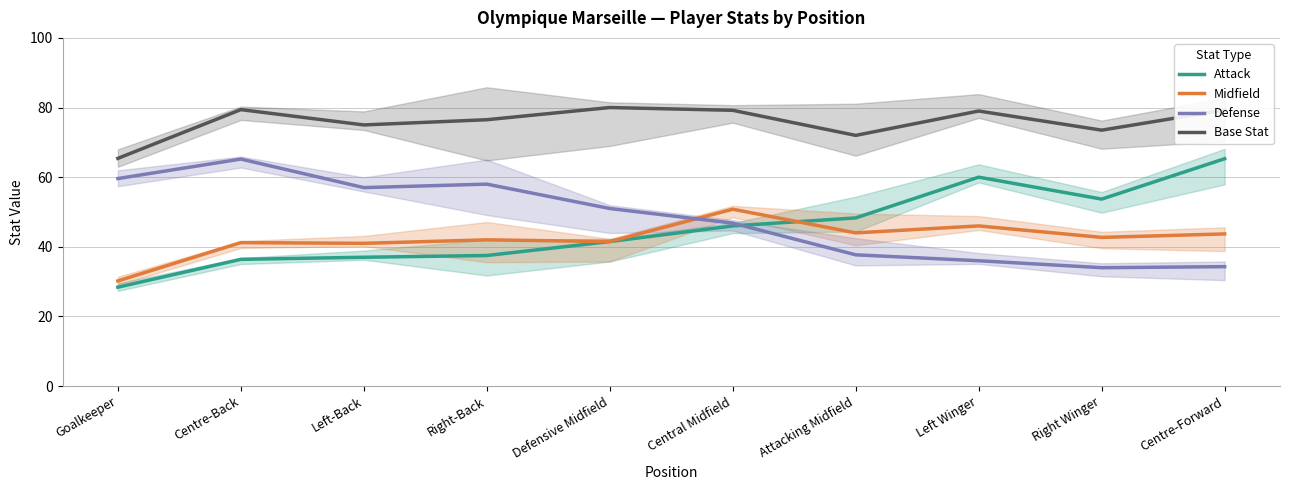

List the labels in order of Midfield value, largest first.

Central Midfield, Left Winger, Attacking Midfield, Centre-Forward, Right Winger, Right-Back, Defensive Midfield, Centre-Back, Left-Back, Goalkeeper